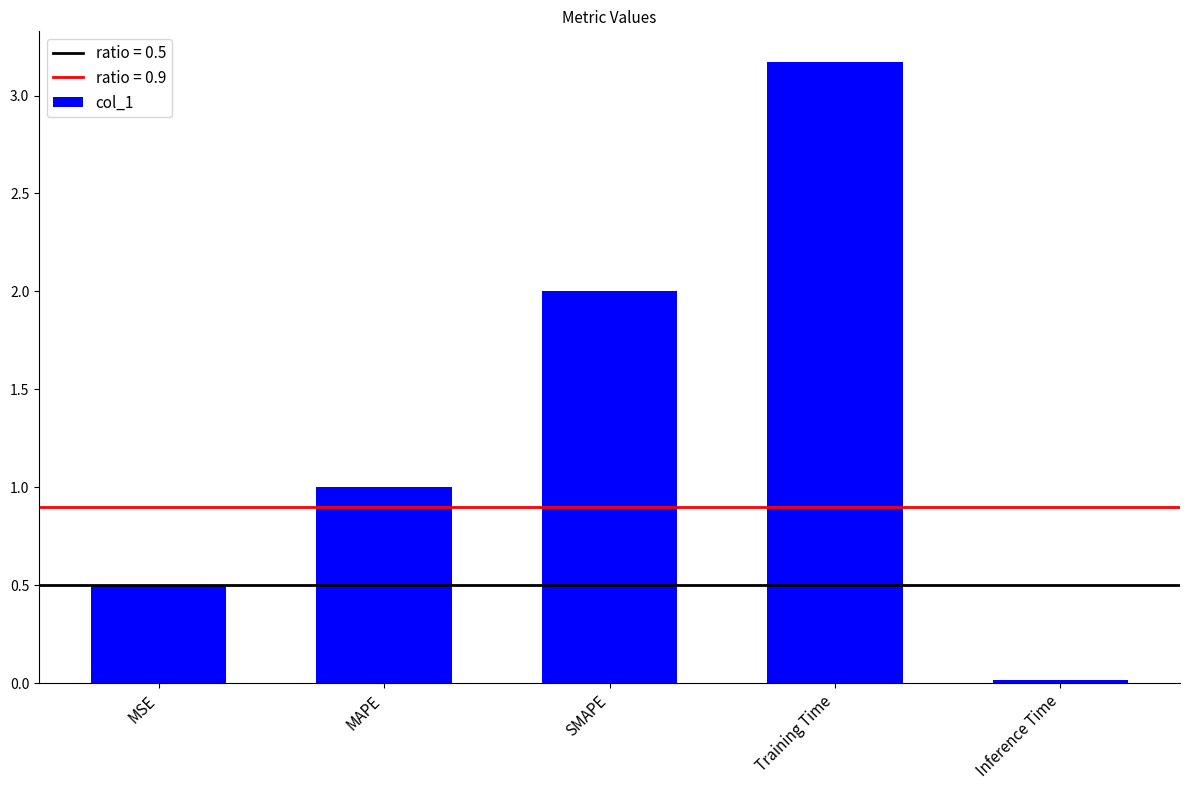

Count the number of data series in this chart.

1